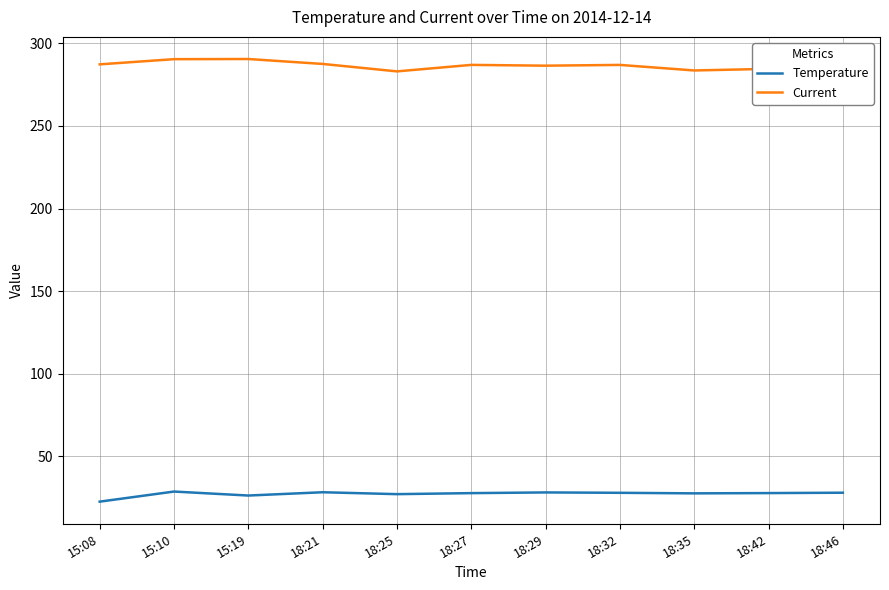

Read the Current value at 15:10.

290.4